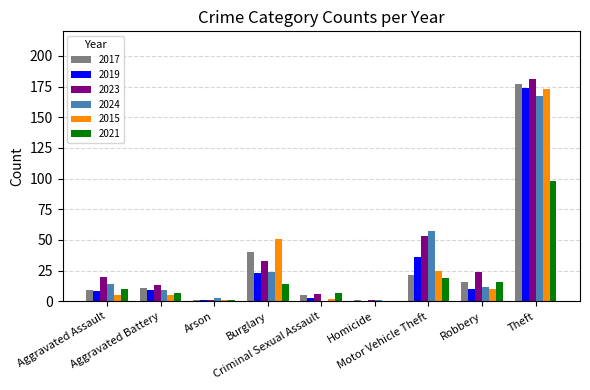

What is the maximum value shown in the chart?

181